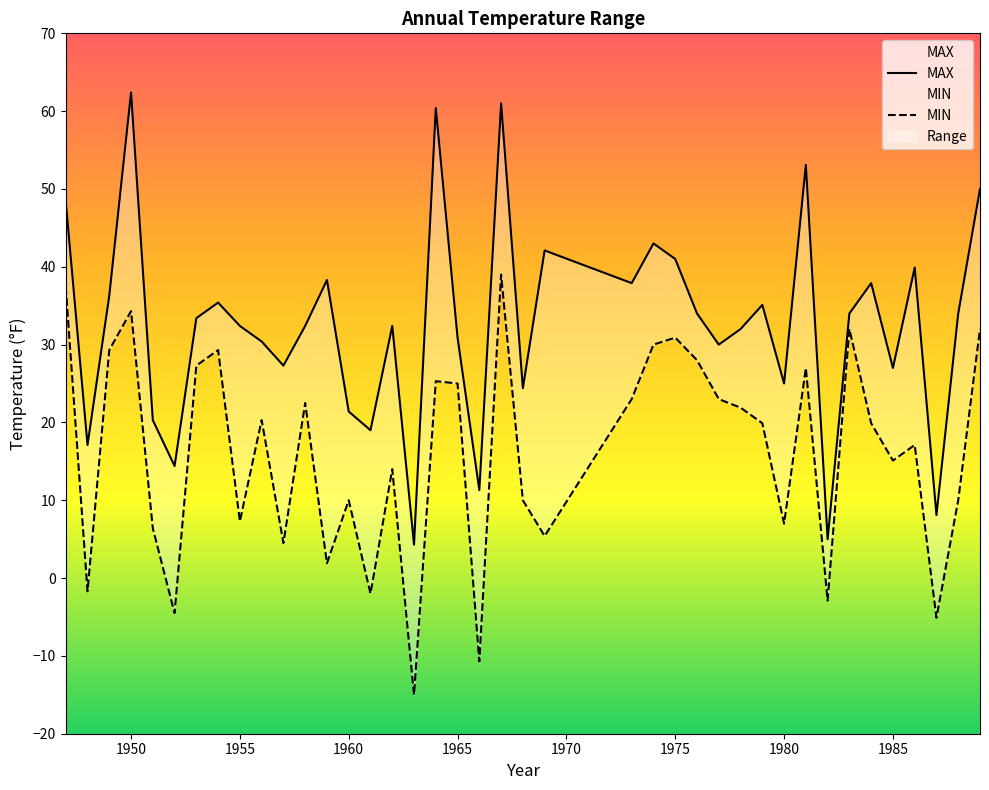

How many data points in MAX are less than 33?

20